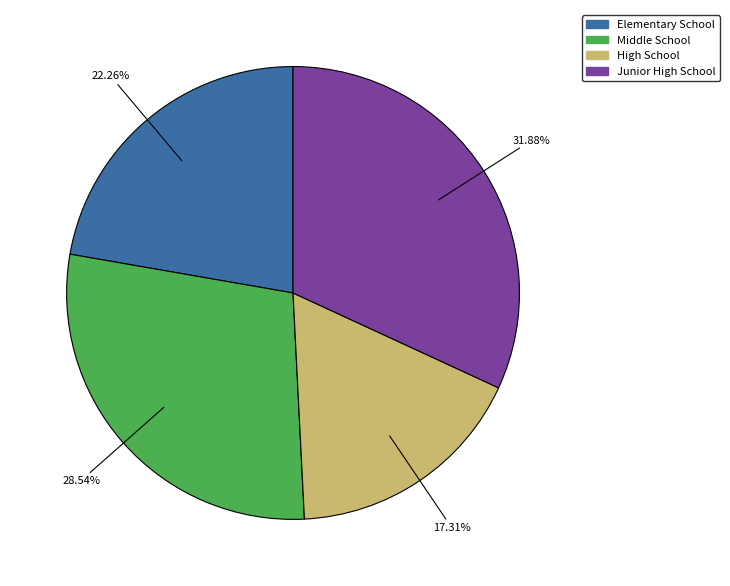

How many slices are in this pie chart?

4